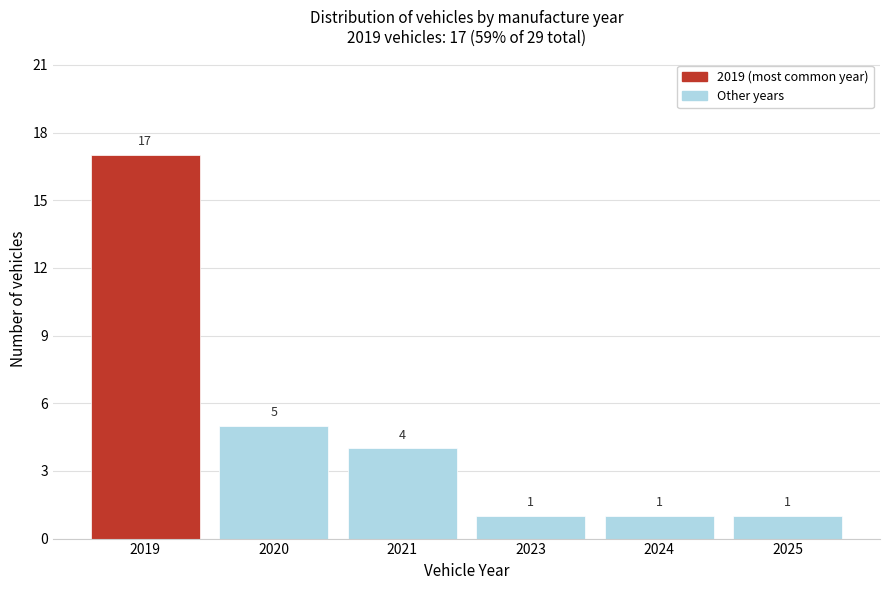

Reading right to left, list all the values displayed in this chart.

1	1	1	4	5	17